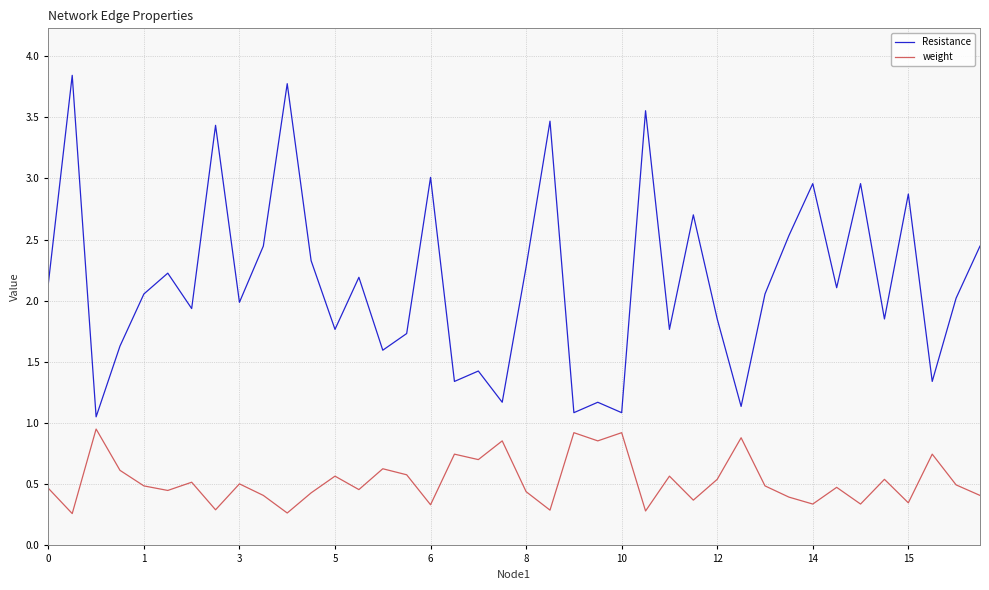

What is the difference between the maximum and minimum values in the Resistance series?

2.8